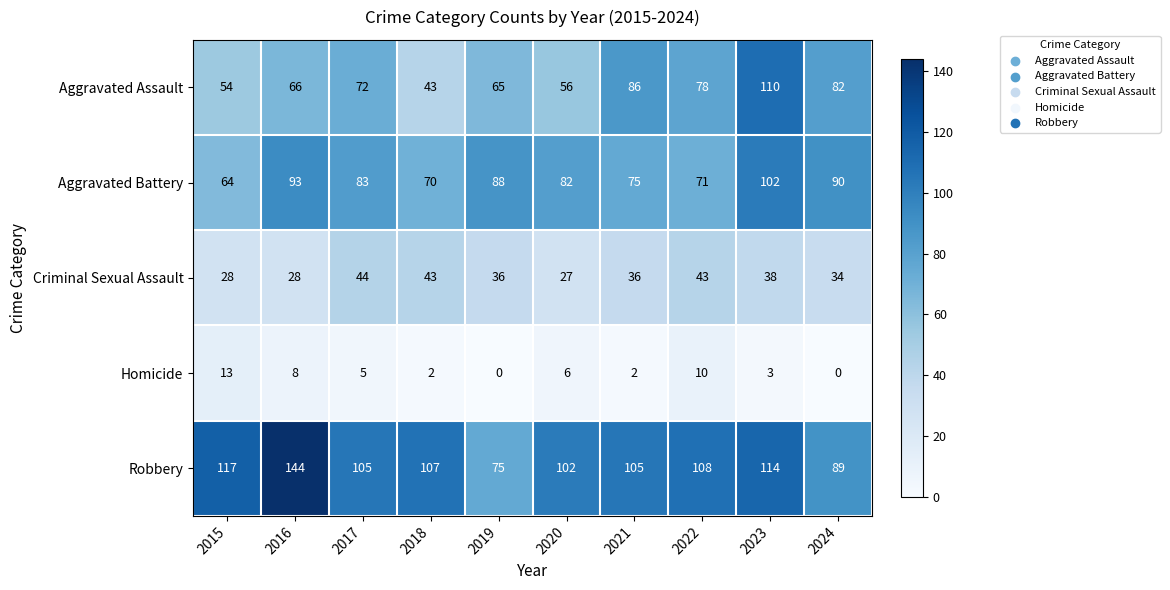

Count the number of data series in this chart.

5